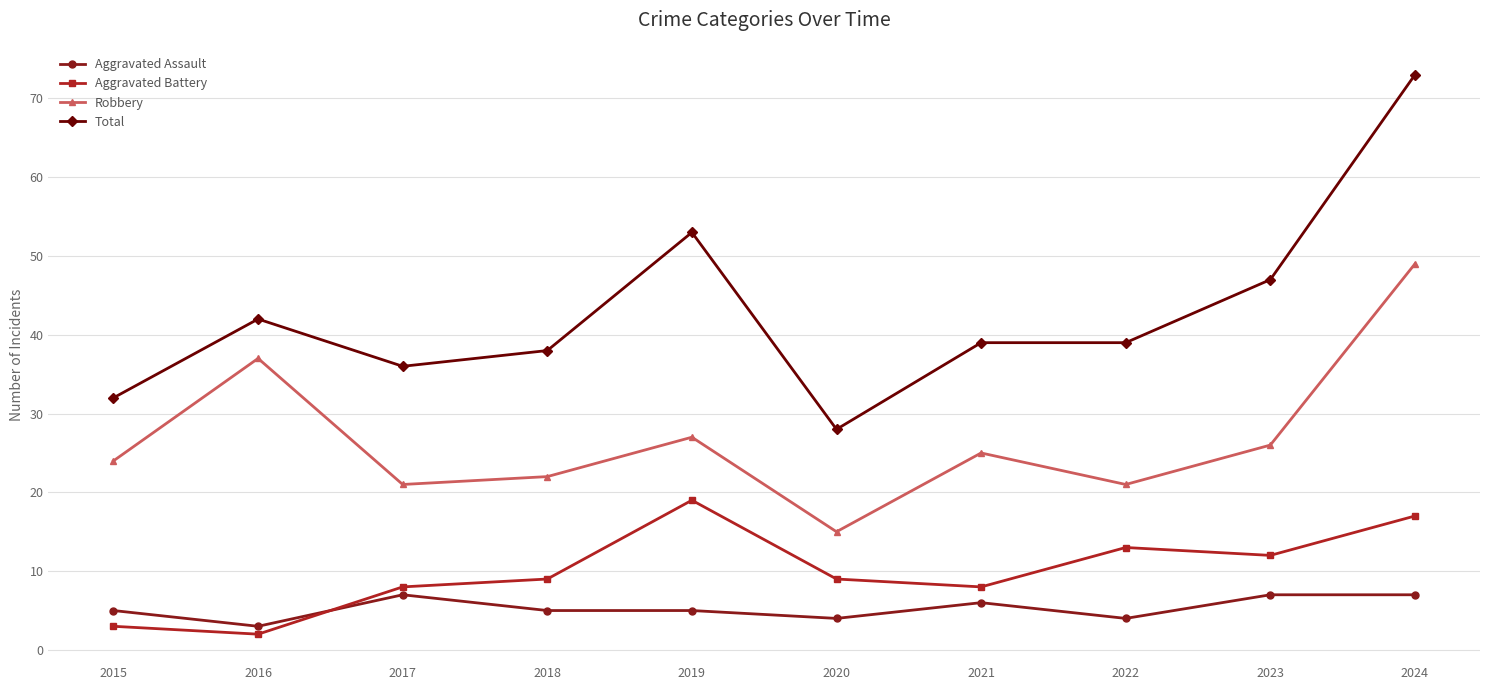

Which series has the widest spread of values?

Total